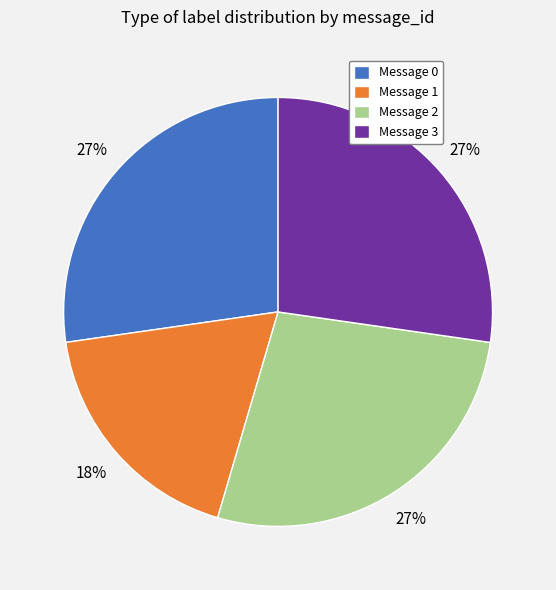

What is the smallest slice in the pie chart?

Message 1